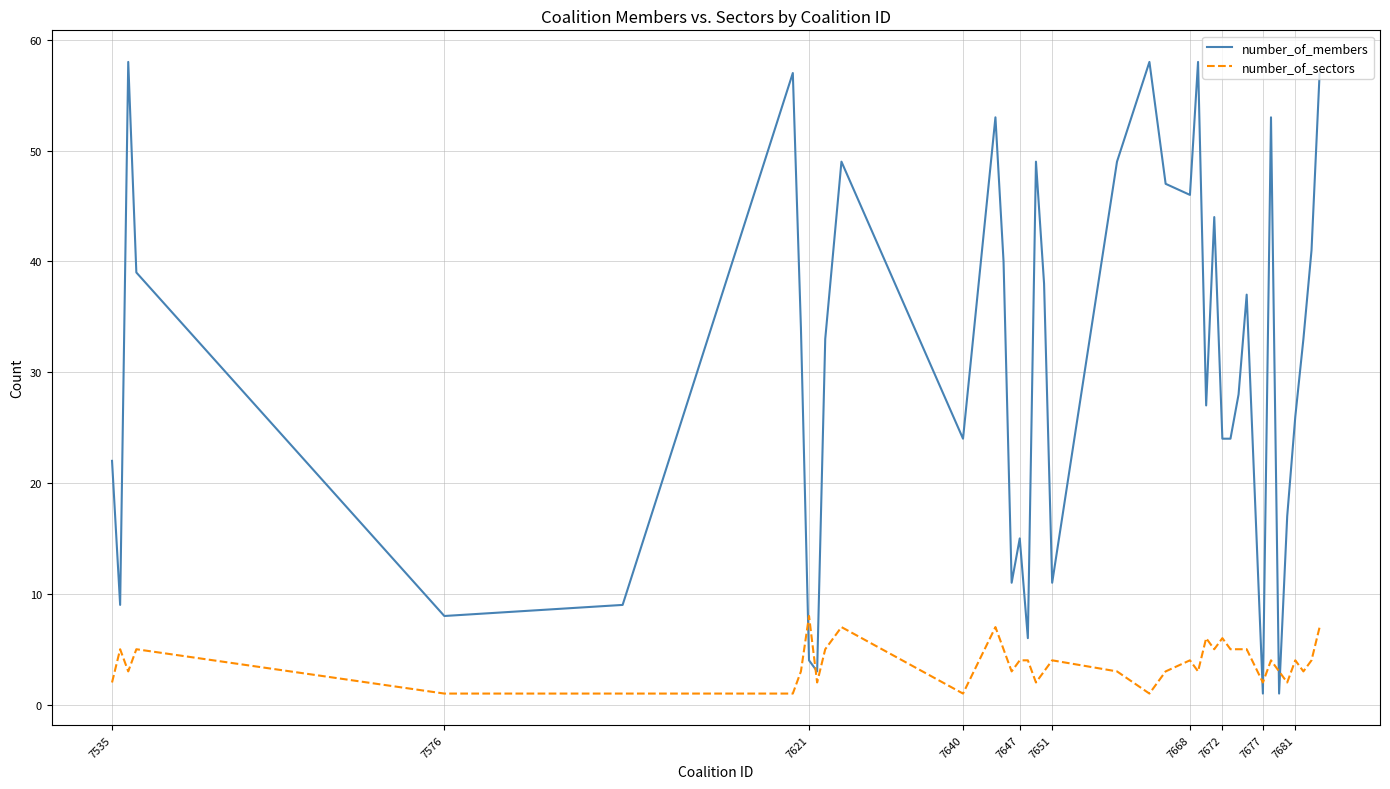

Which series has the largest total across all categories?

number_of_members